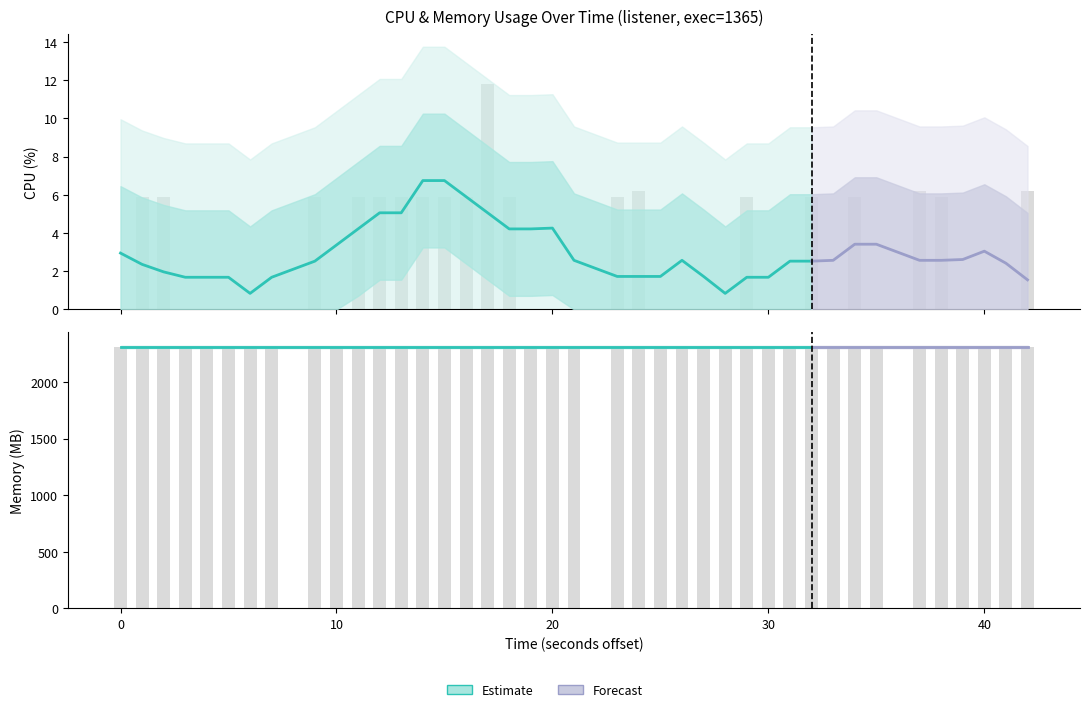

Count the number of categories in the chart.

40